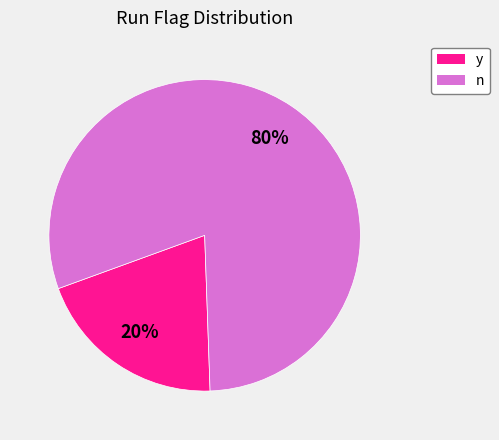

The n slice represents 80% of the pie. True or false?

True